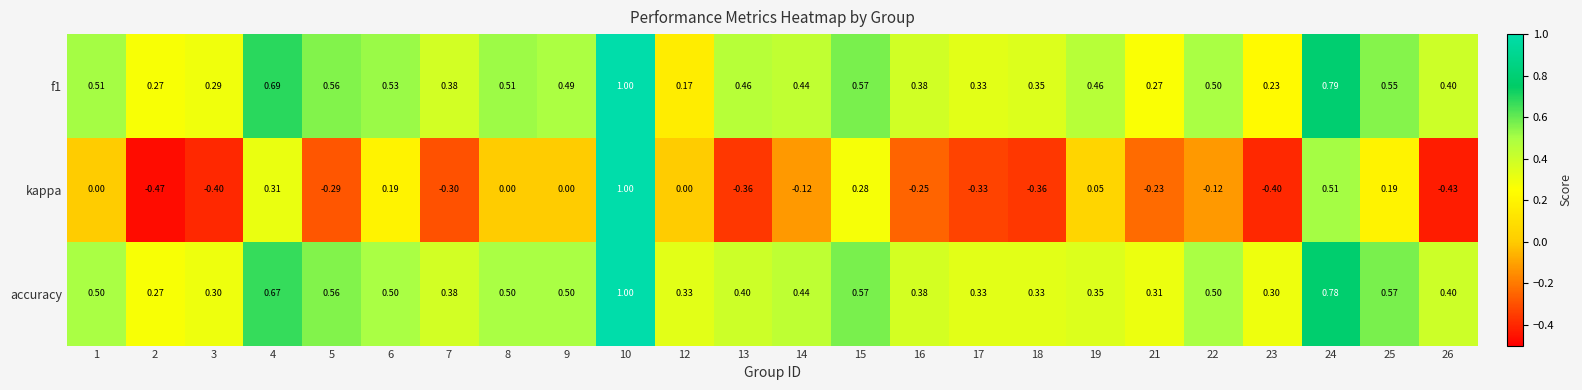

Which series changed the most between 7 and 12?

kappa